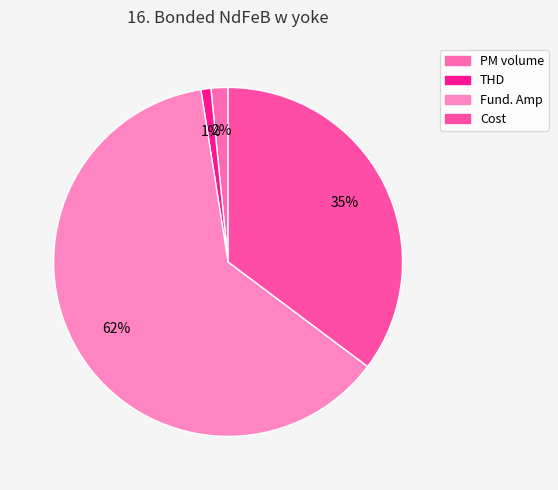

How many segments does this pie chart have?

4